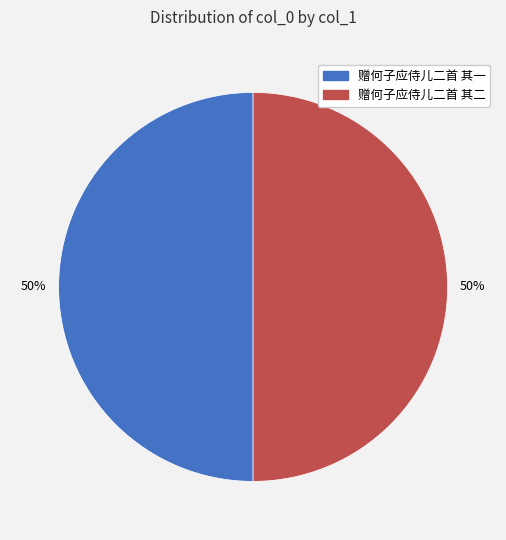

To the nearest percent, what percentage of the pie is 赠何子应侍儿二首 其一?

50%